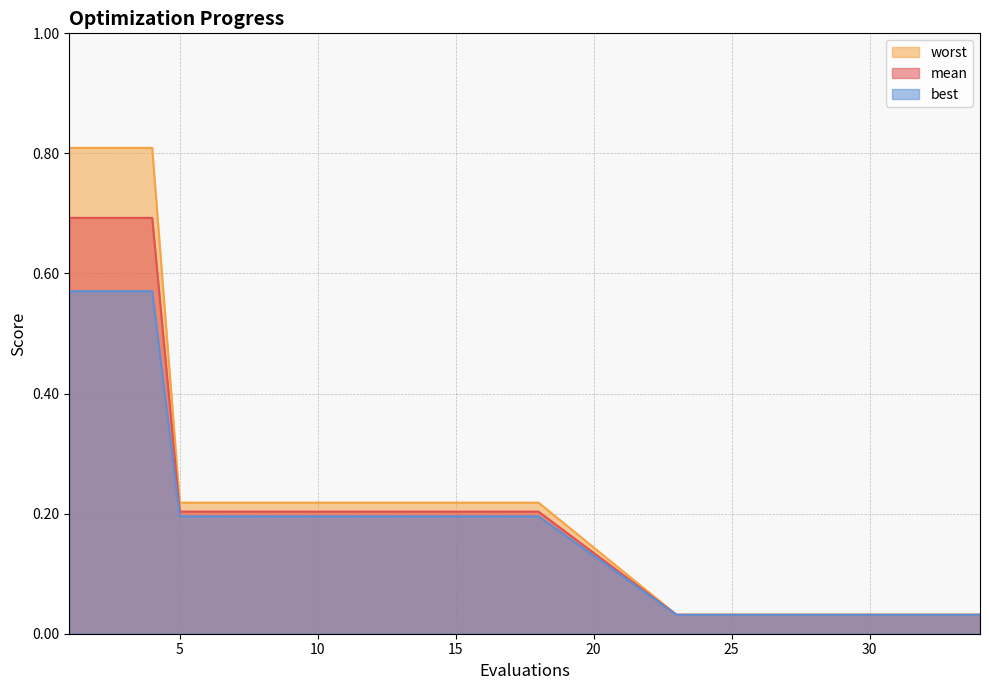

Reading left to right, transcribe all the data shown in this chart.

mean: 0.7	0.7	0.7	0.7	0.2	0.2	0.2	0.2	0.2	0.2	0.2	0.2	0.2	0.2	0.2	0.2	0.2	0.2	0.0	0.0	0.0	0.0	0.0	0.0	0.0	0.0	0.0	0.0	0.0	0.0
best: 0.6	0.6	0.6	0.6	0.2	0.2	0.2	0.2	0.2	0.2	0.2	0.2	0.2	0.2	0.2	0.2	0.2	0.2	0.0	0.0	0.0	0.0	0.0	0.0	0.0	0.0	0.0	0.0	0.0	0.0
worst: 0.8	0.8	0.8	0.8	0.2	0.2	0.2	0.2	0.2	0.2	0.2	0.2	0.2	0.2	0.2	0.2	0.2	0.2	0.0	0.0	0.0	0.0	0.0	0.0	0.0	0.0	0.0	0.0	0.0	0.0